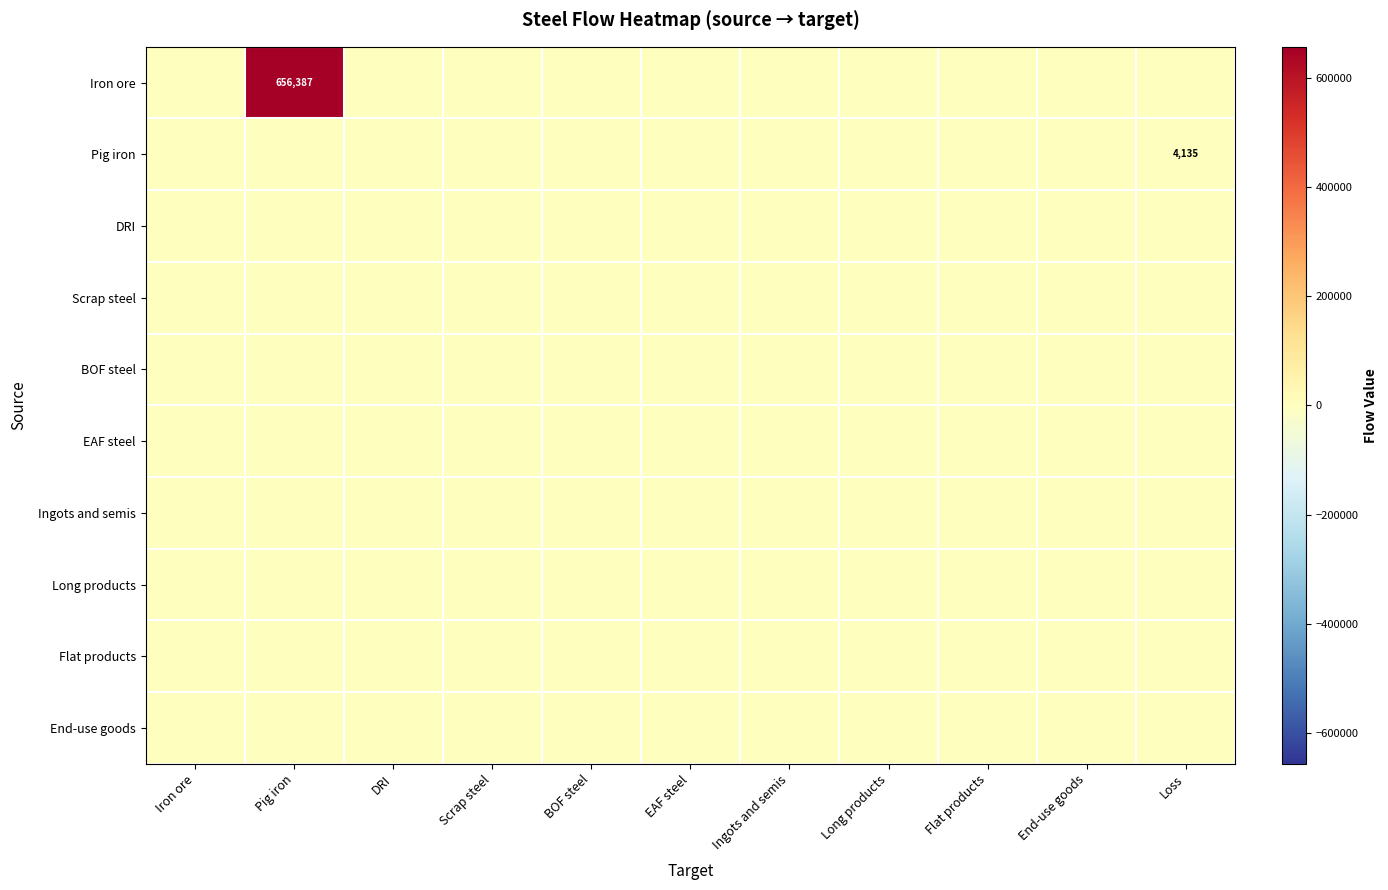

How many distinct data groups are displayed?

10